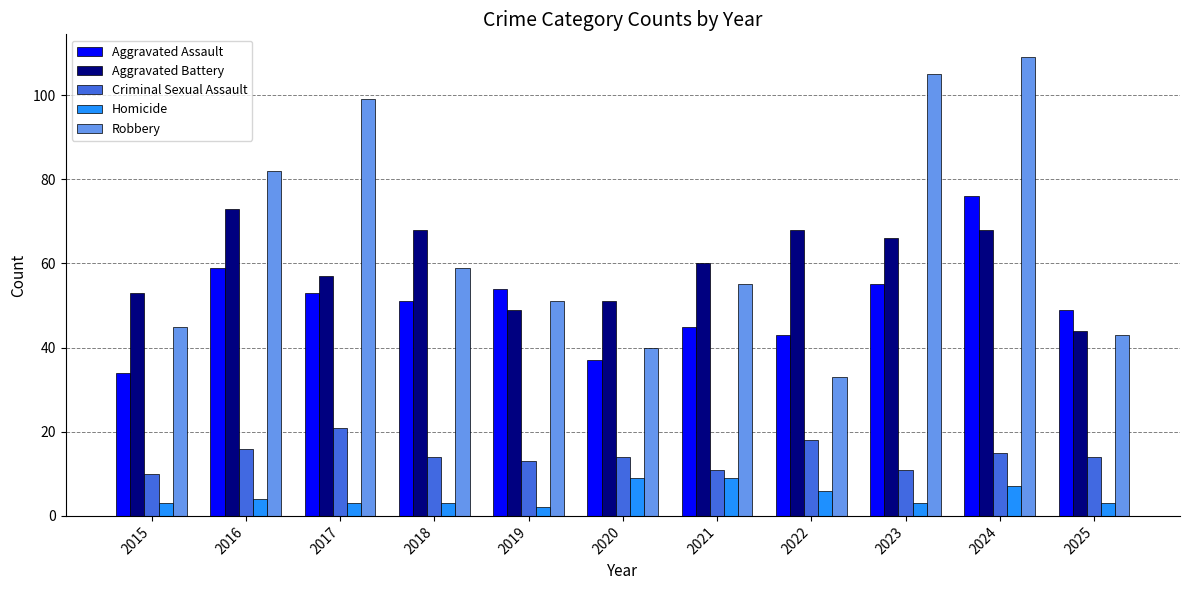

What is the value of the Robbery bar at the 9th from the left?

105